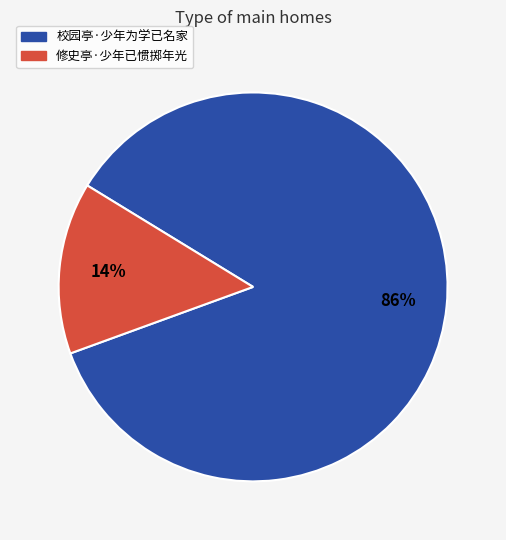

How many segments does this pie chart have?

2